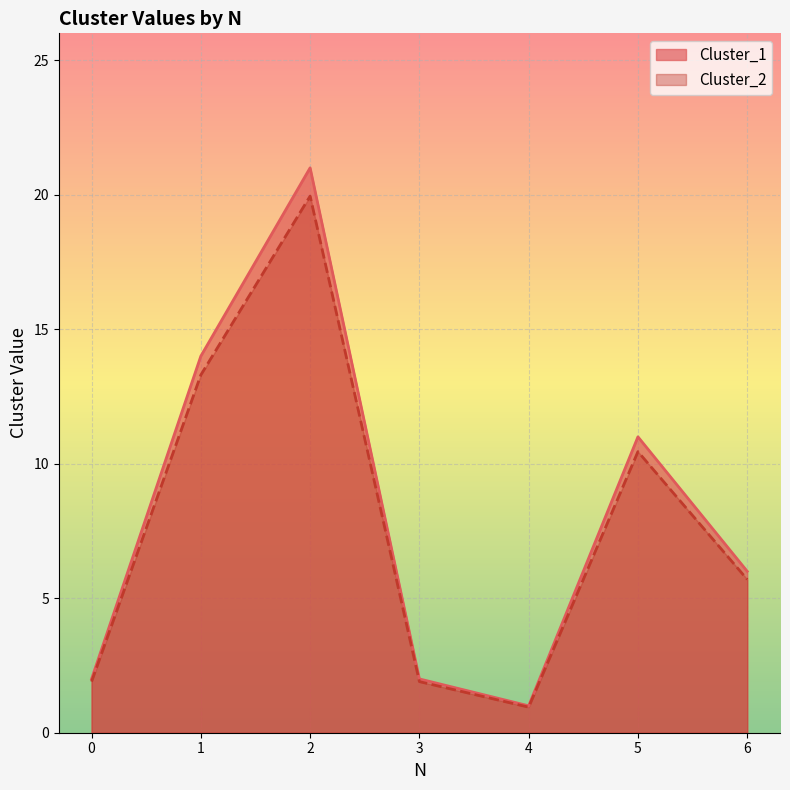

Where is the first local minimum for Cluster_2?

4